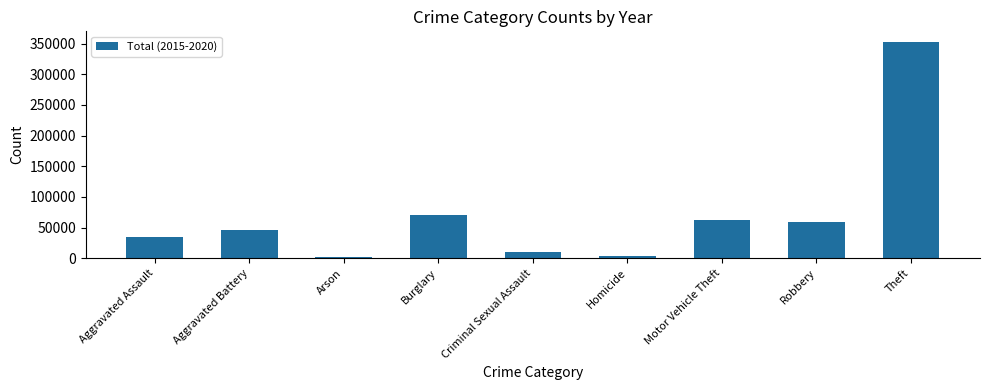

The chart shows a value of 352403 at Theft. True or false?

True